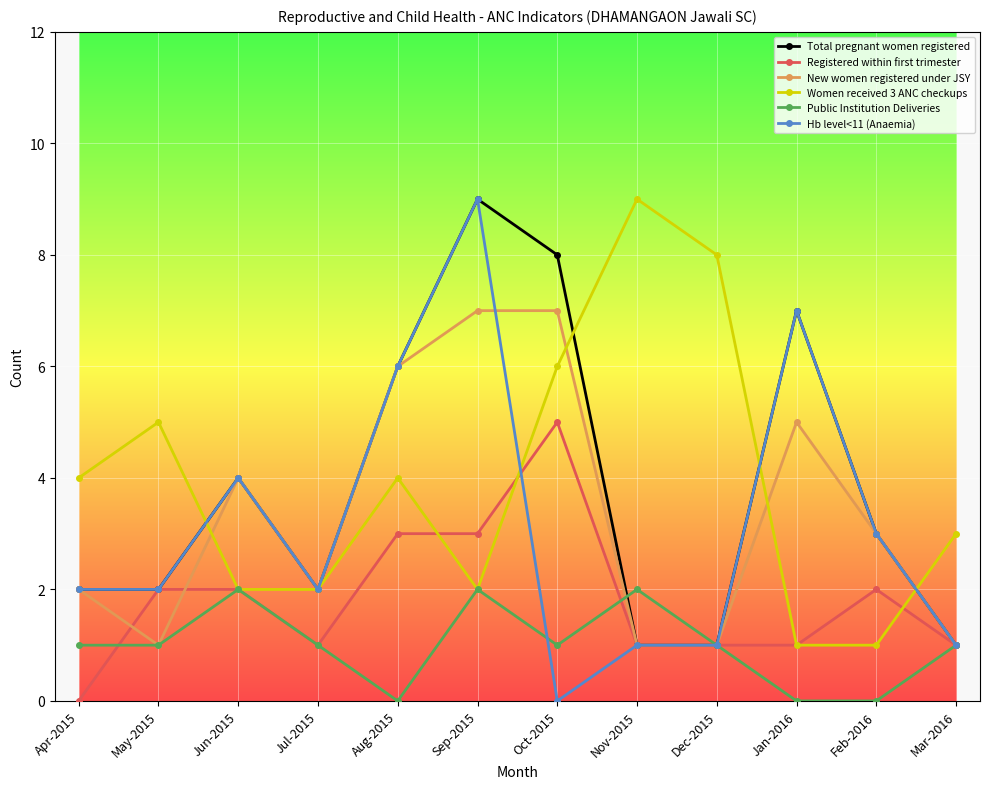

What is the sum of the Women received 3 ANC checkups values at Aug-2015 and Apr-2015?

8